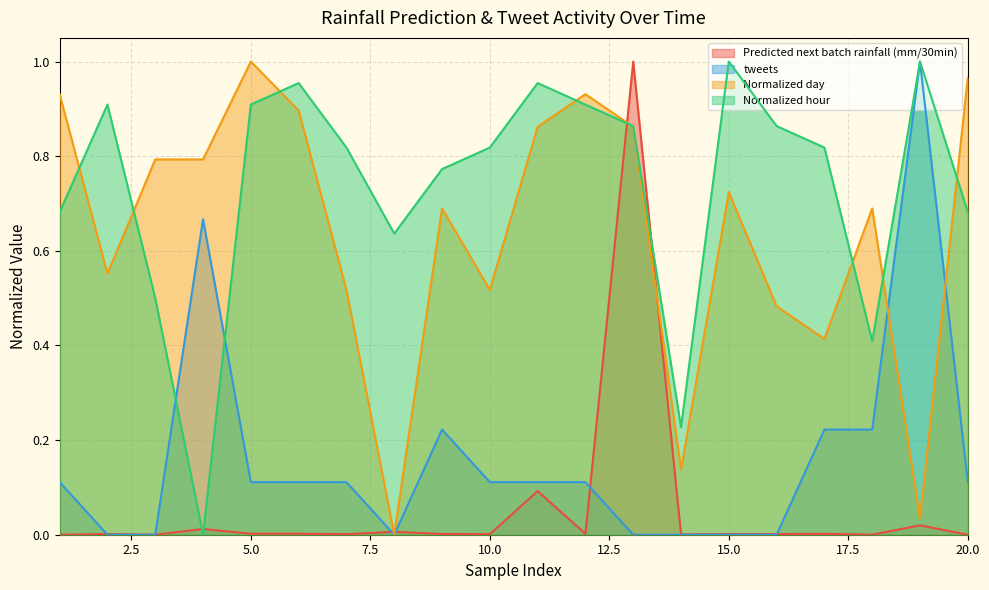

Where is Predicted next batch rainfall (mm/30min) nearest to the value 0?

1